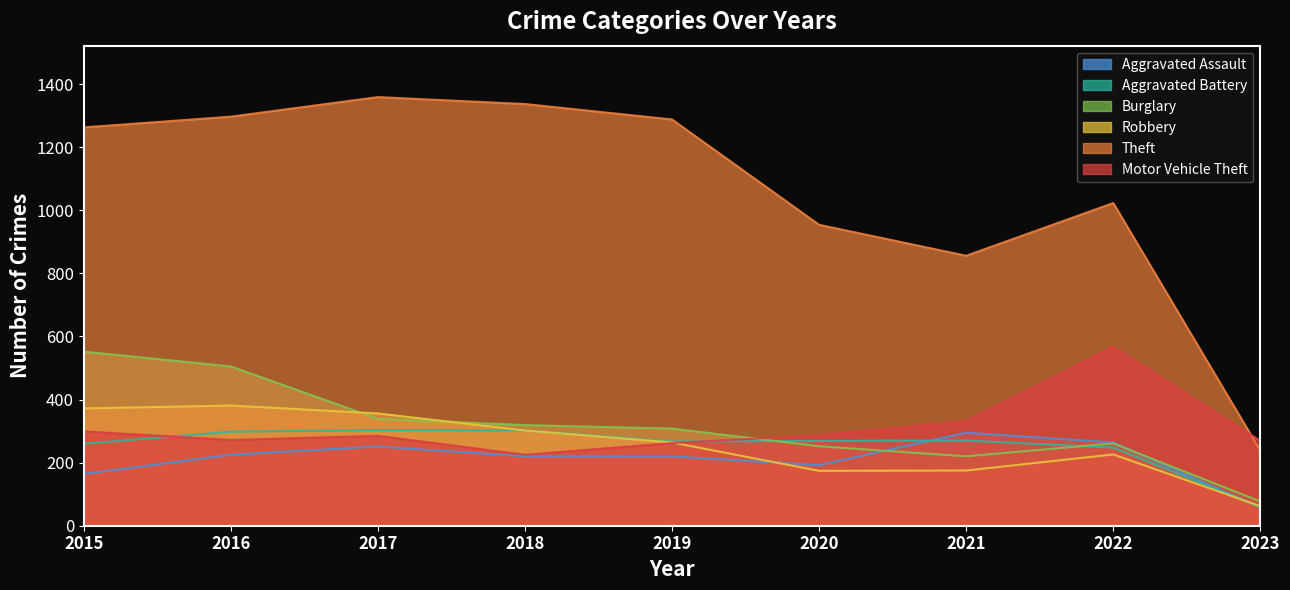

What is the average value of the Burglary series?

315